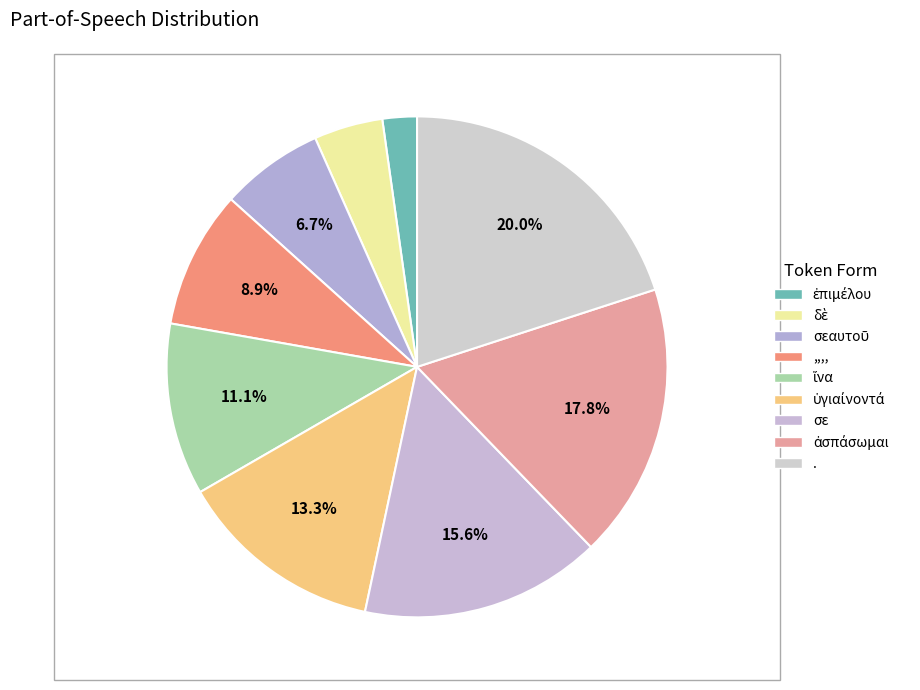

Rank the categories by value from highest to lowest.

., ἀσπάσωμαι, σε, ὑγιαίνοντά, ἵνα, ,,,,, σεαυτοῦ, δὲ, ἐπιμέλου